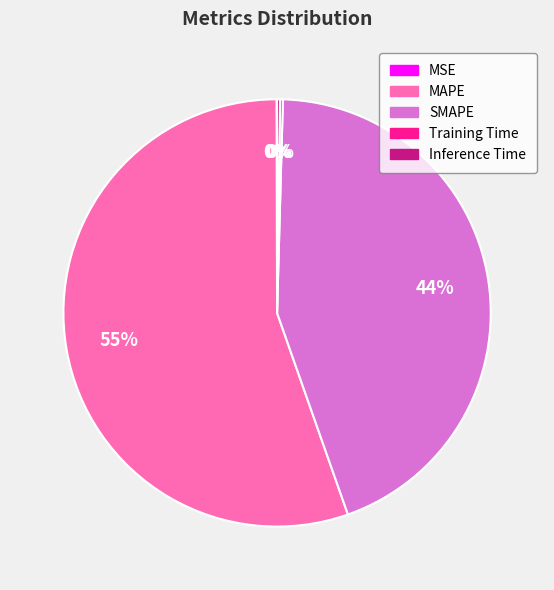

To the nearest percent, what portion does SMAPE represent?

44%